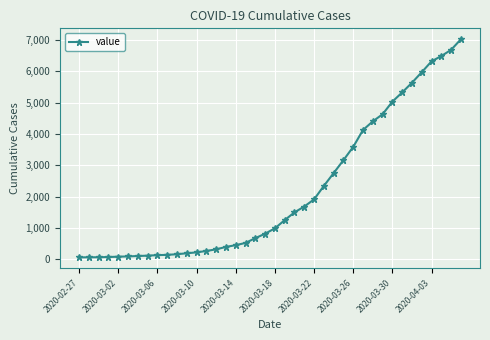

What is the difference between the maximum and second lowest values?

6962